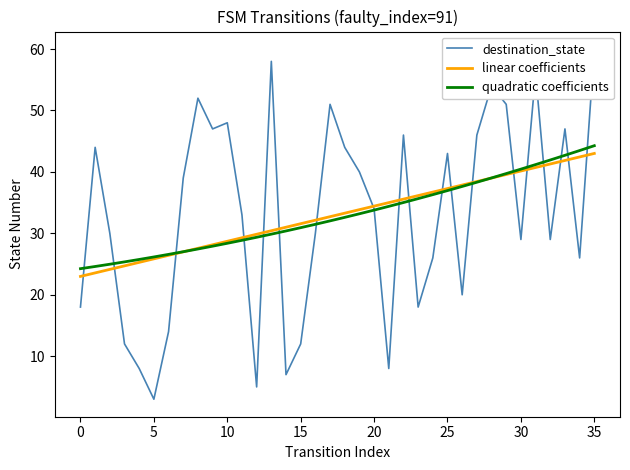

In destination_state, how many points are lower than both neighbors (excluding endpoints)?

10